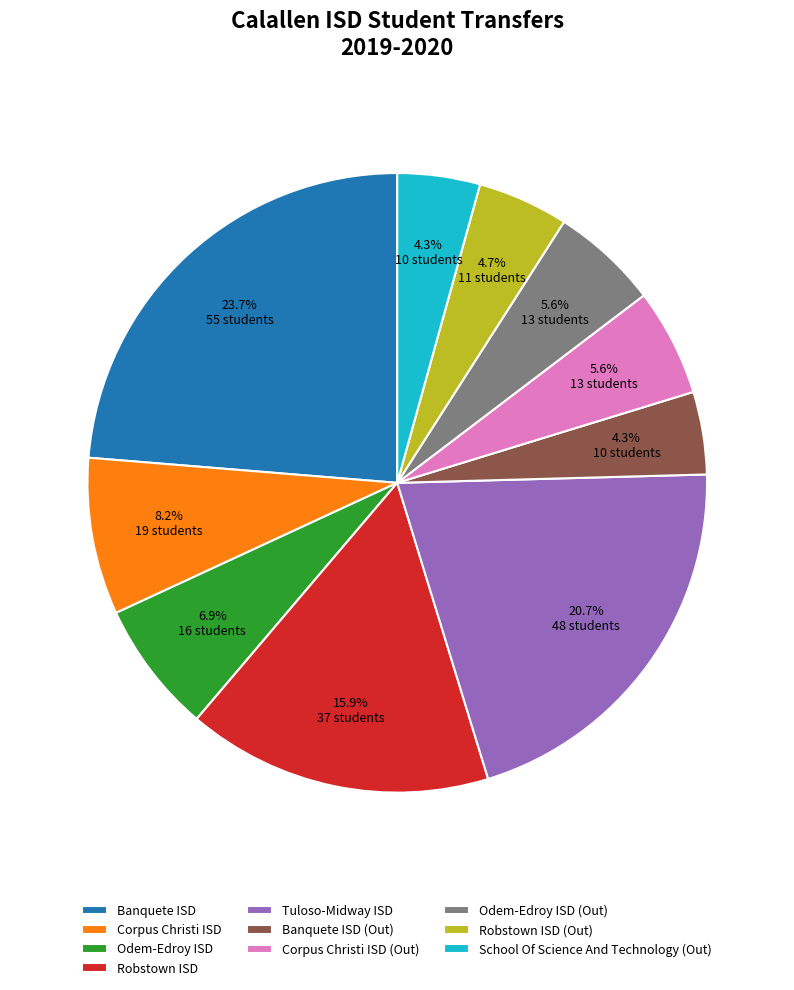

How many segments does this pie chart have?

10